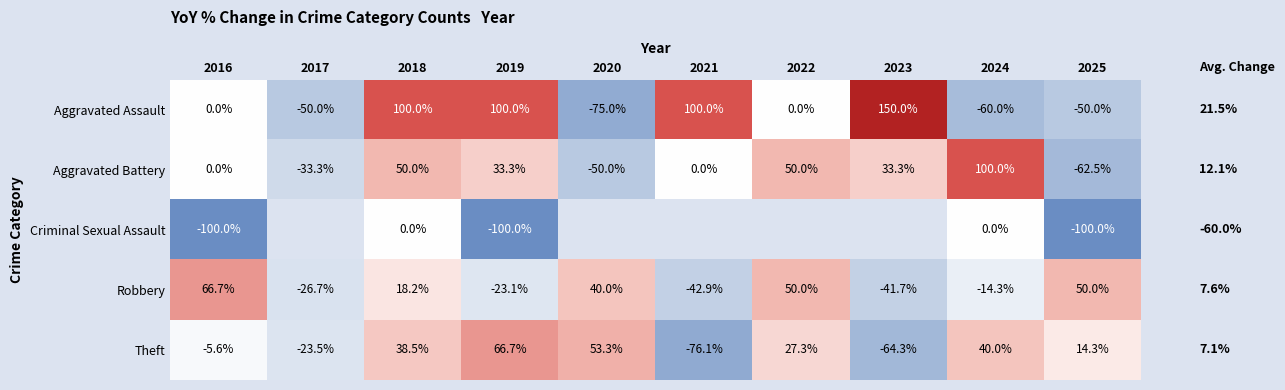

At which label does Robbery first exceed 18?

2016